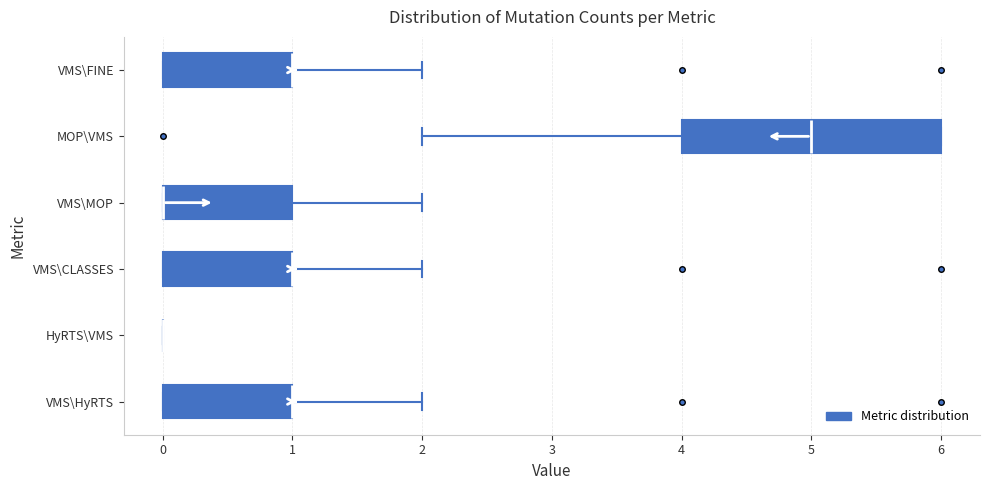

Where does the left whisker of the box for MOP\VMS end on the x-axis? The values are not printed on the chart, so give them approximately, as read against the axis.

2